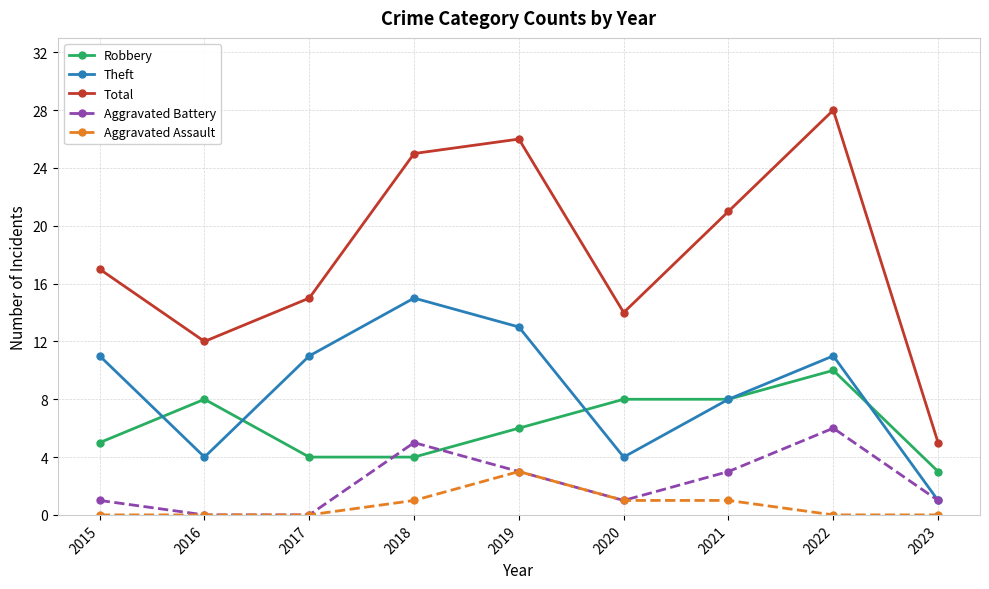

True or false: Total and Robbery cross at least once.

False